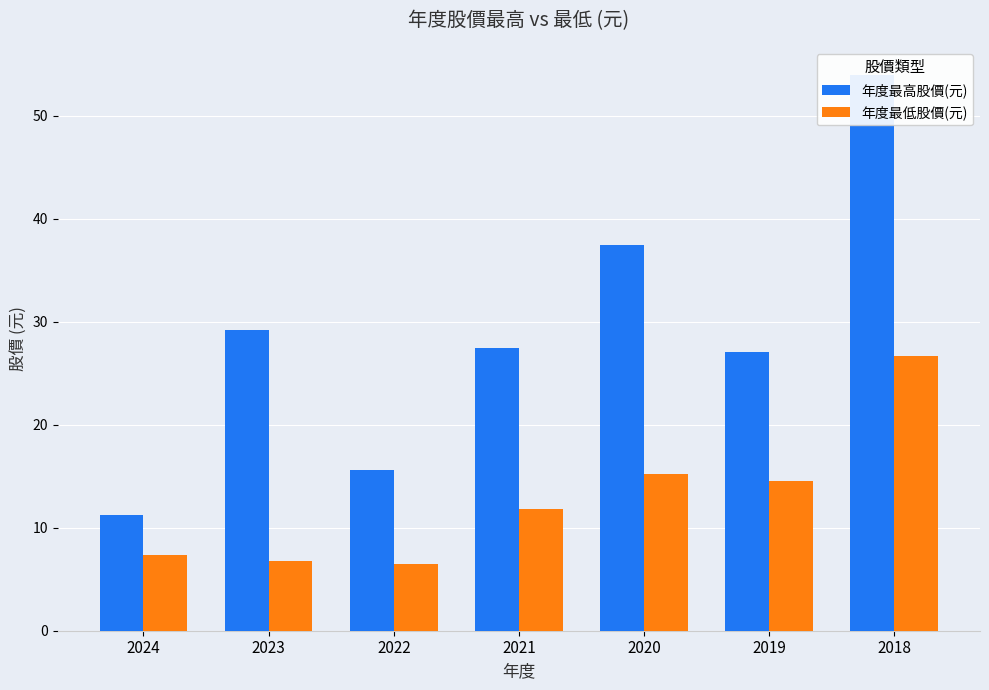

Reading right to left, list all the values displayed in this chart.

年度最高股價(元): 54.0	27.0	37.5	27.5	15.7	29.2	11.2
年度最低股價(元): 26.7	14.5	15.2	11.8	6.5	6.8	7.3